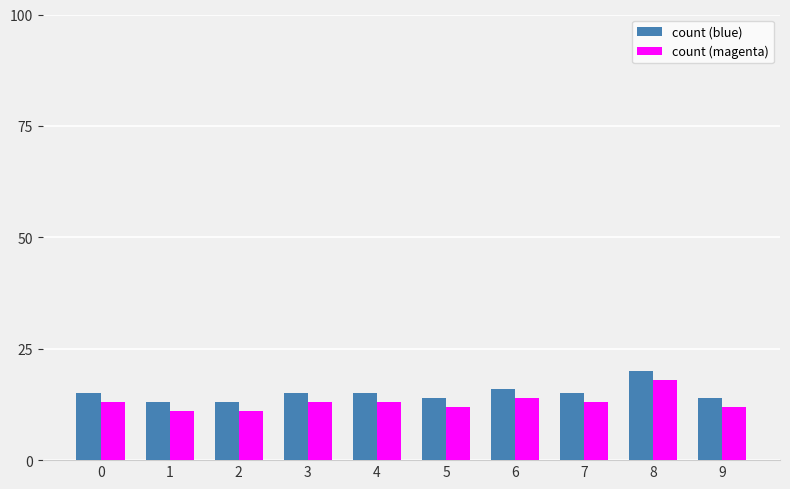

Reading right to left, transcribe all the data shown in this chart.

count (blue): 14	20	15	16	14	15	15	13	13	15
count (magenta): 12	18	13	14	12	13	13	11	11	13